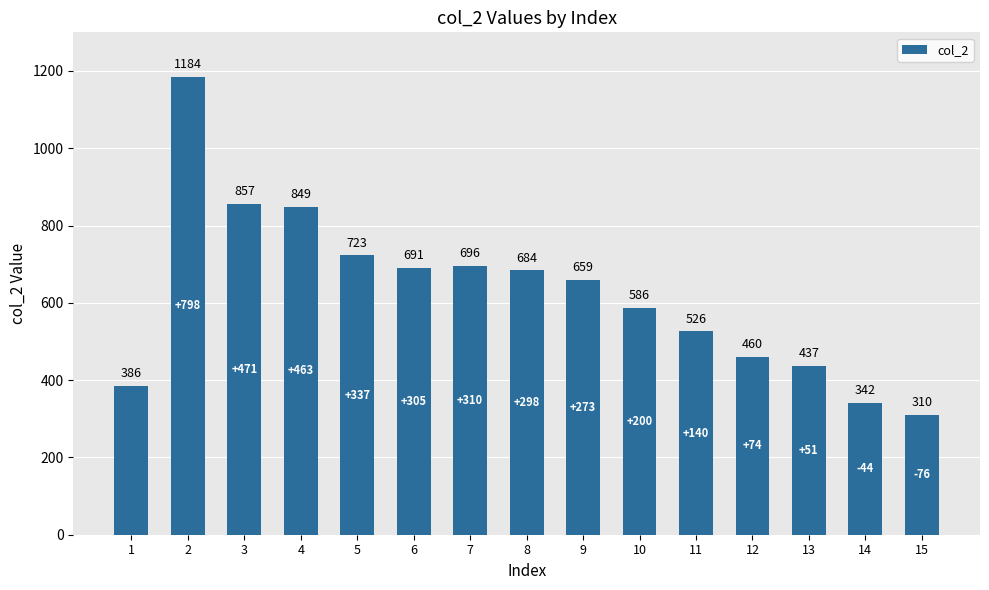

Where is the data nearest to the value 747?

5